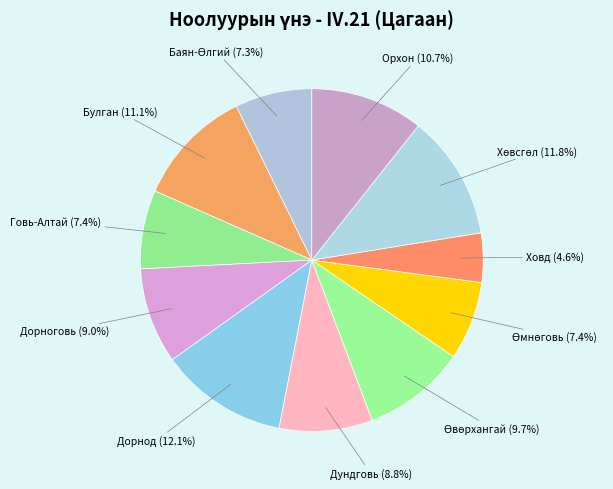

How many segments does this pie chart have?

11